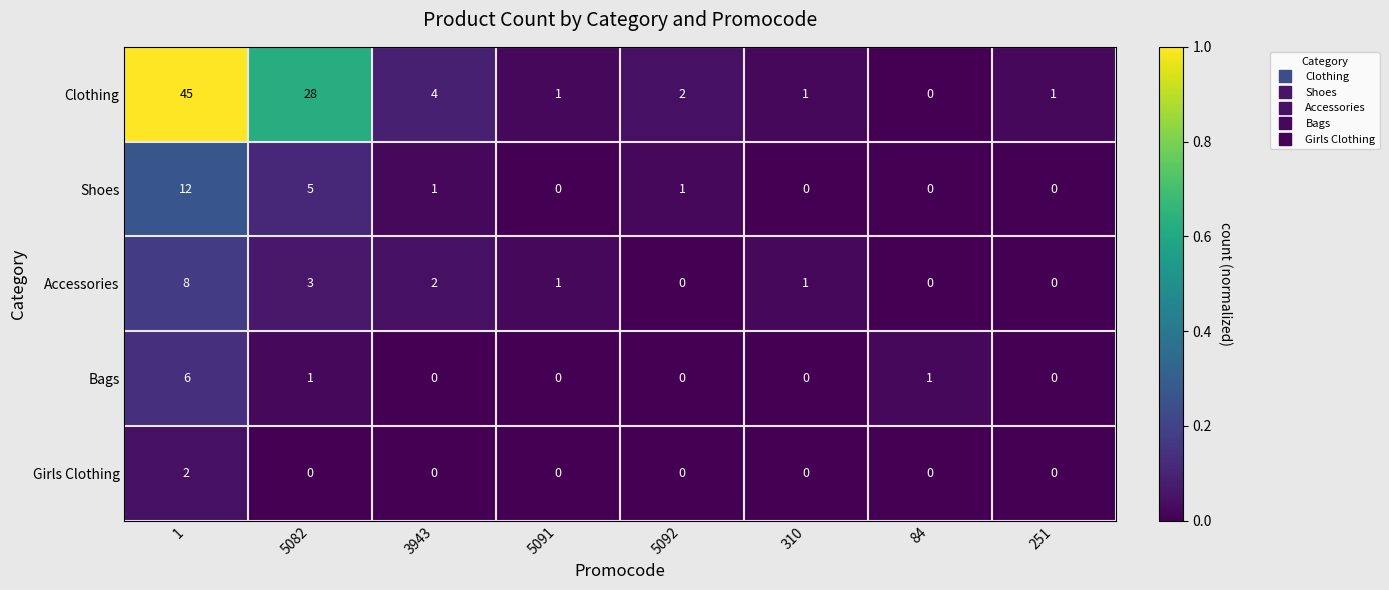

At 1, list the series in order from smallest to largest.

Girls Clothing, Bags, Accessories, Shoes, Clothing